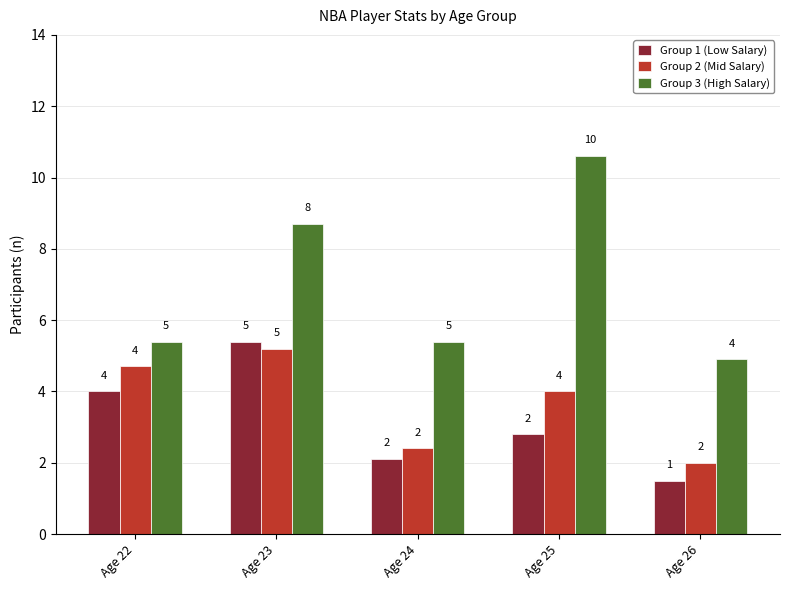

What is the difference between the maximum and minimum values in the Group 3 (High Salary) series?

5.7